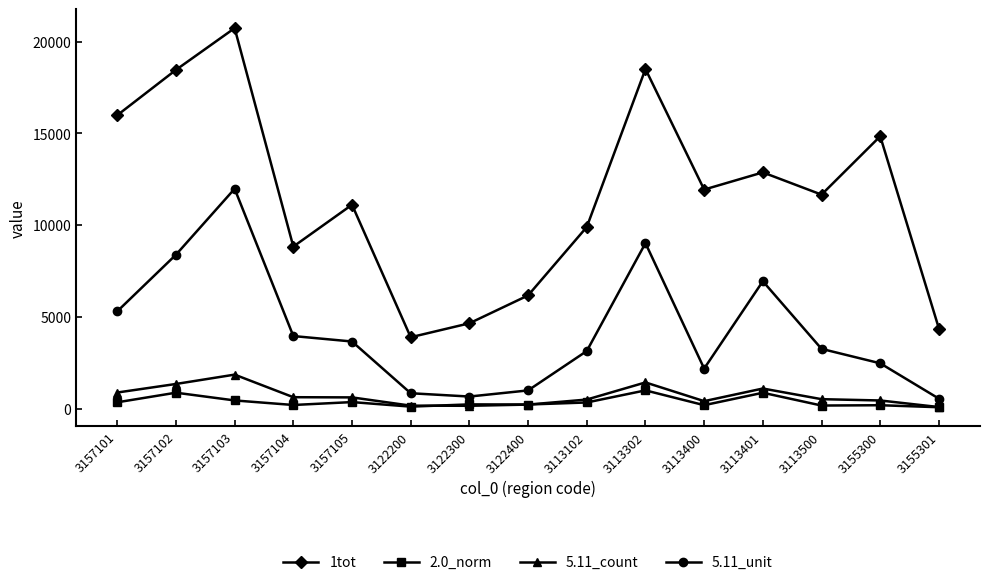

What is the value of the 5.11_unit point at the 5th from the left?

3663